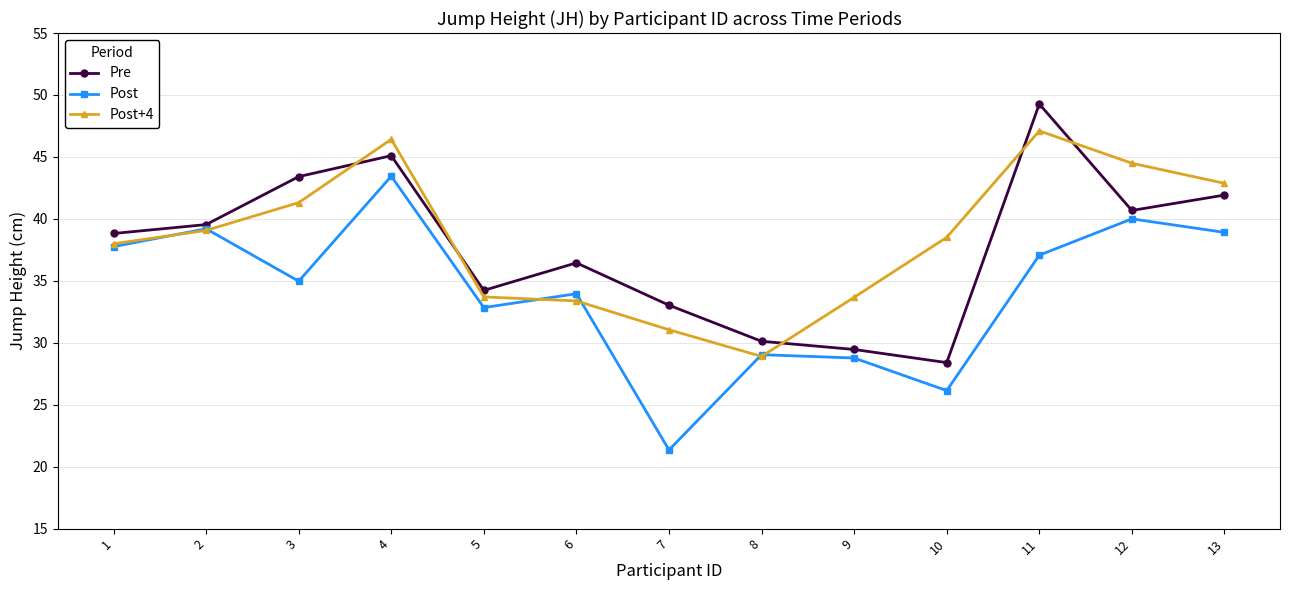

What is the maximum value for Post?

43.4